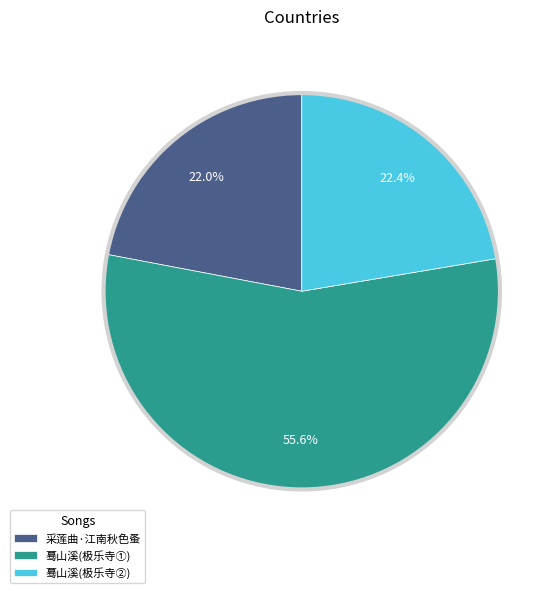

Approximately how many times larger is the value at 蓦山溪(极乐寺②) compared to 采莲曲·江南秋色蚤?

1.0